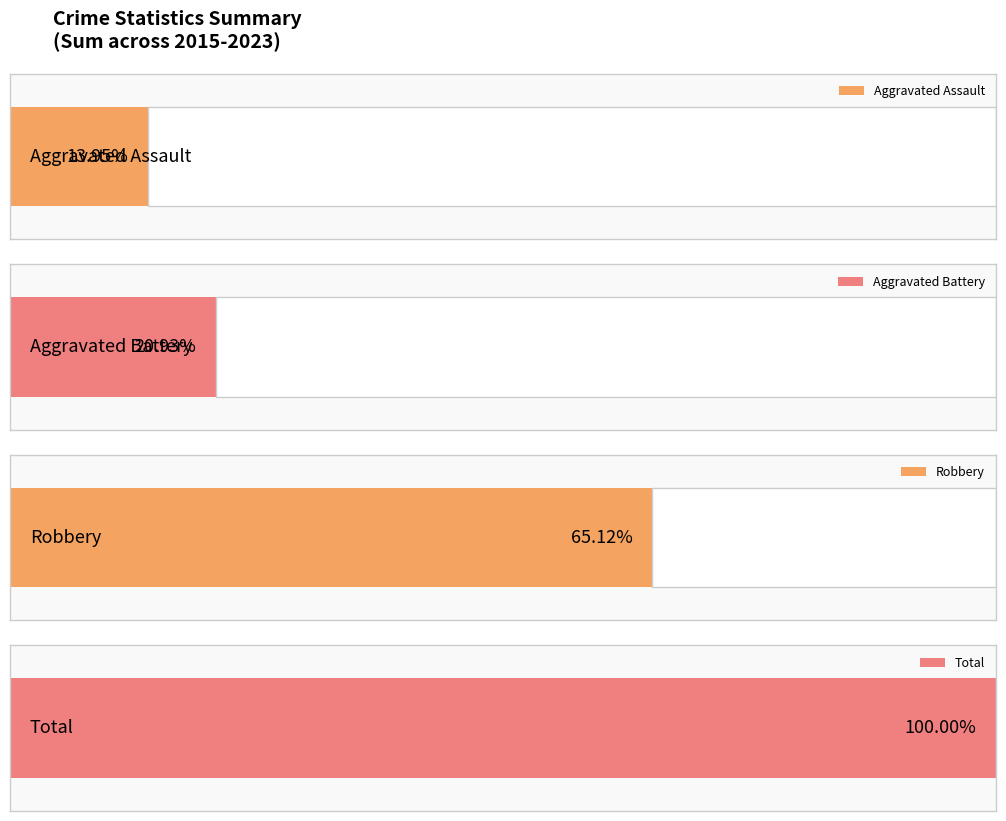

List the series in order of their peak value, lowest first.

Aggravated Assault, Aggravated Battery, Robbery, Total